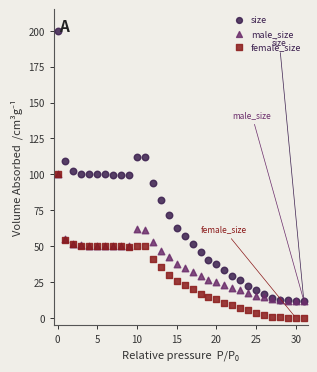

Which series reaches the minimum Y coordinate?

female_size